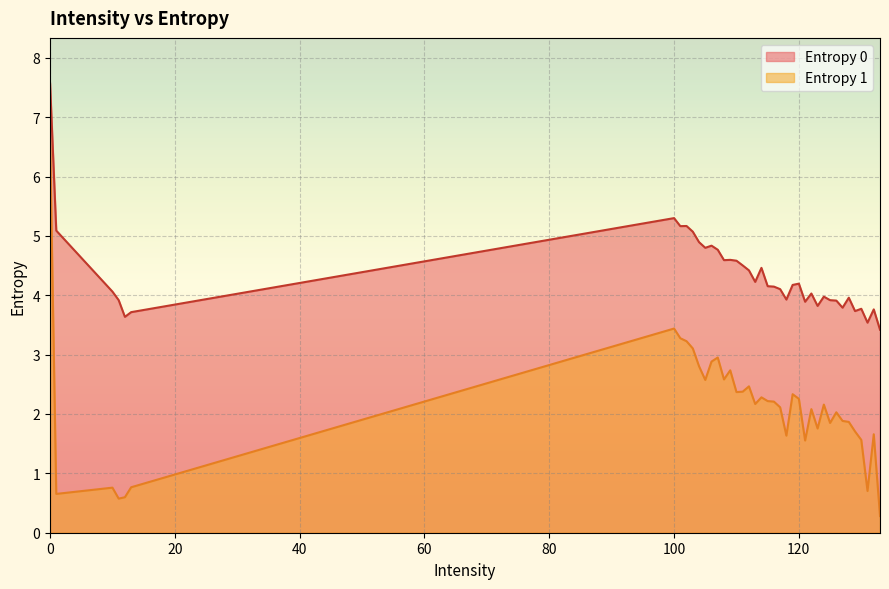

What is the label of the 34th point from the left?

127